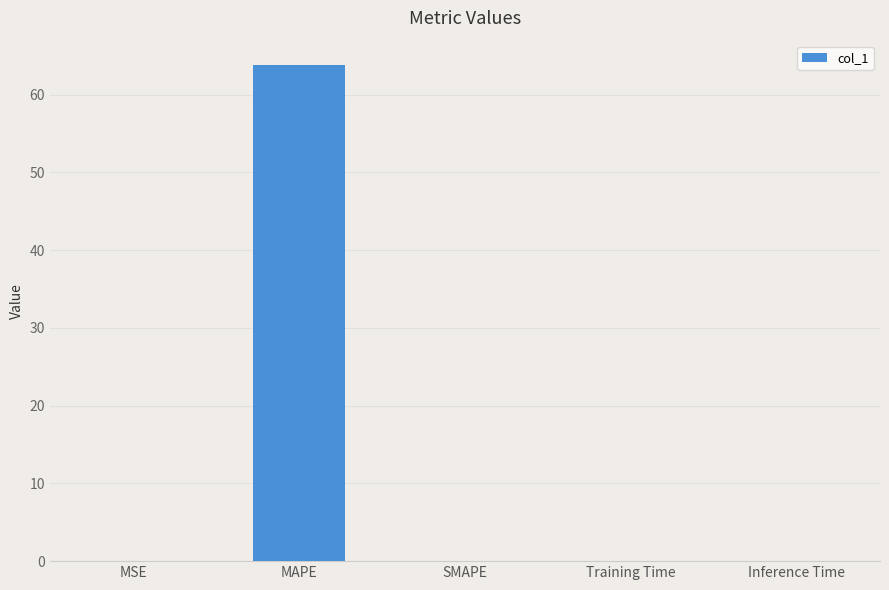

What is the greatest value displayed?

63.8